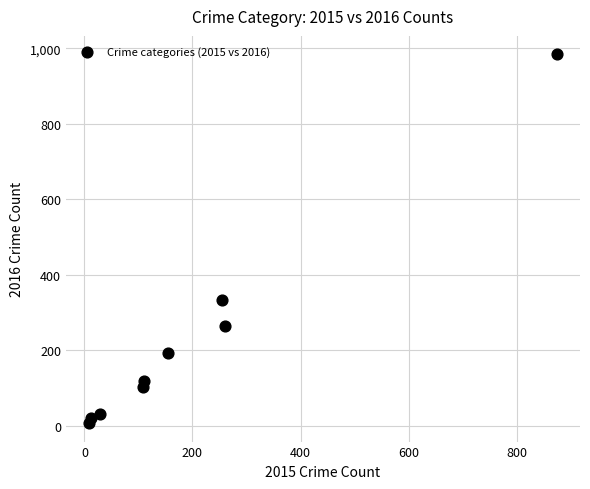

What Y value in the scatter plot is closest to 495?

333